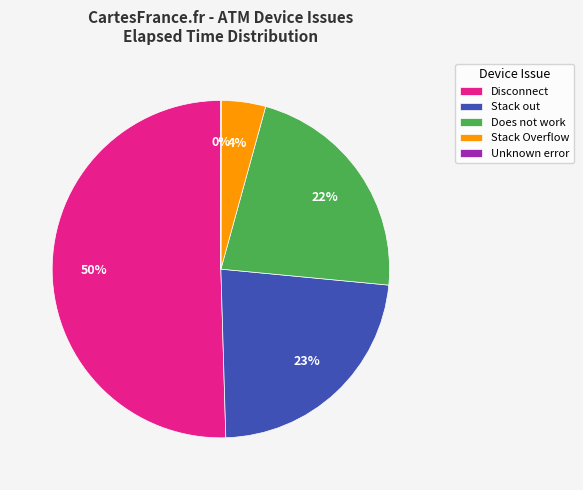

Is it true that Does not work is 22% of the pie?

True